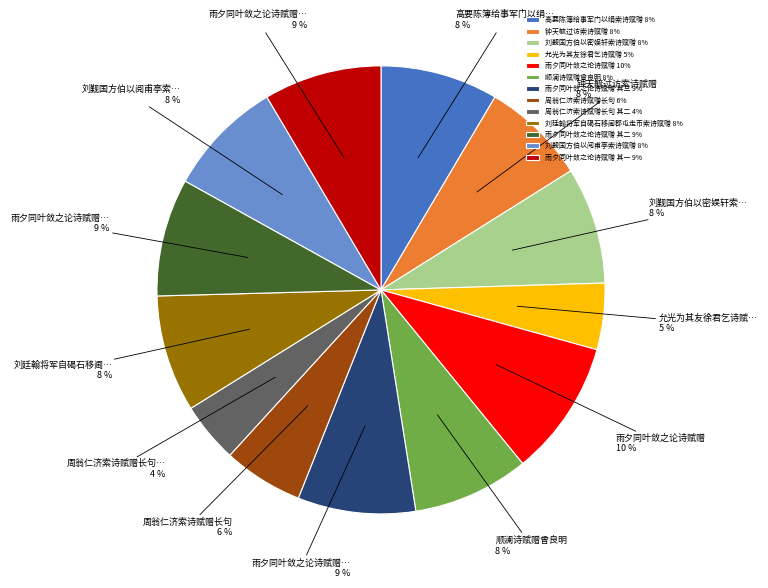

Is it true that 高要陈簿给事军门以绢索诗赋赠 8% is 8% of the pie?

True